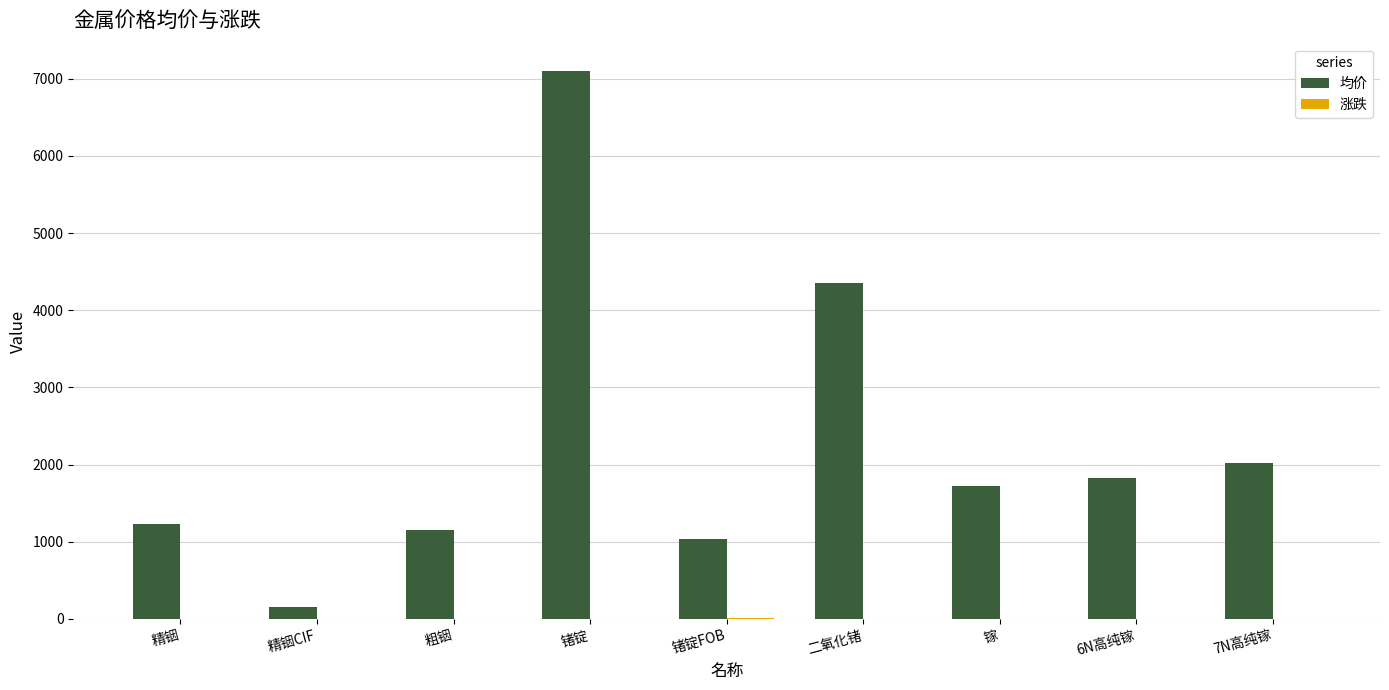

The 均价 series shows 1720 at 镓. True or false?

True